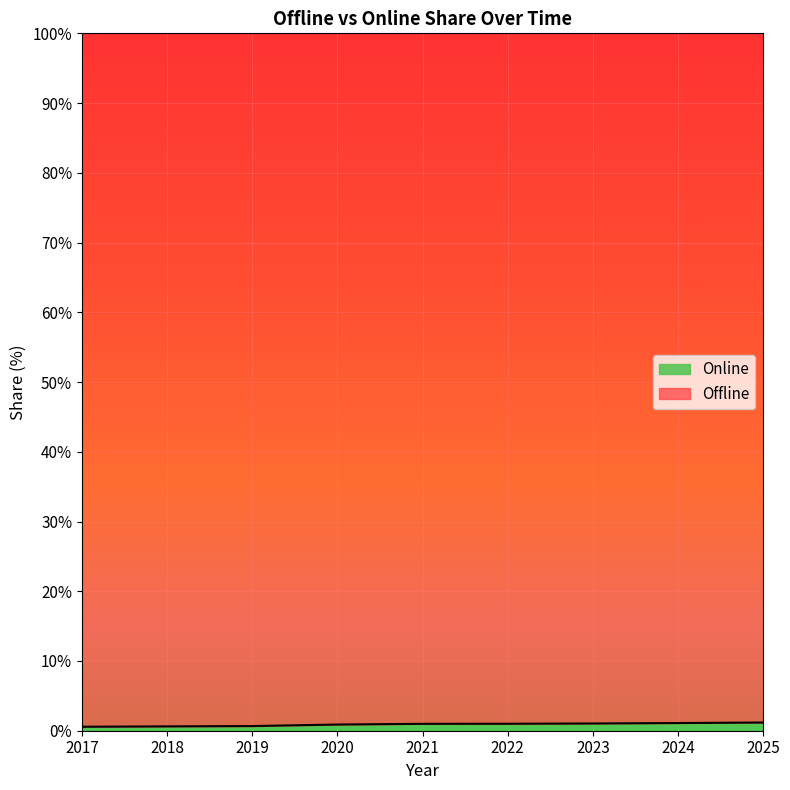

What is the minimum value shown in the chart?

0.6